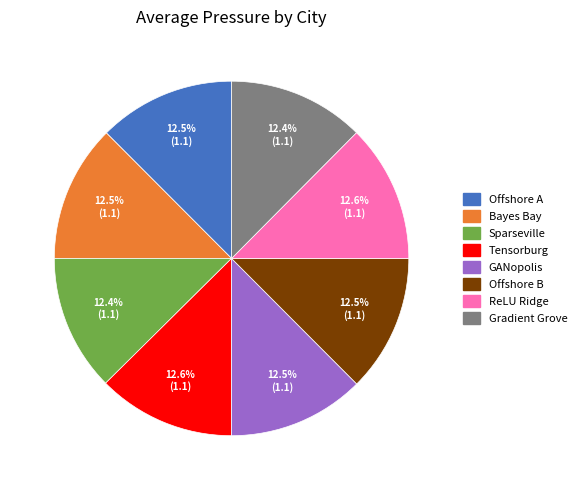

How much of the chart is everything except ReLU Ridge?

87.4%